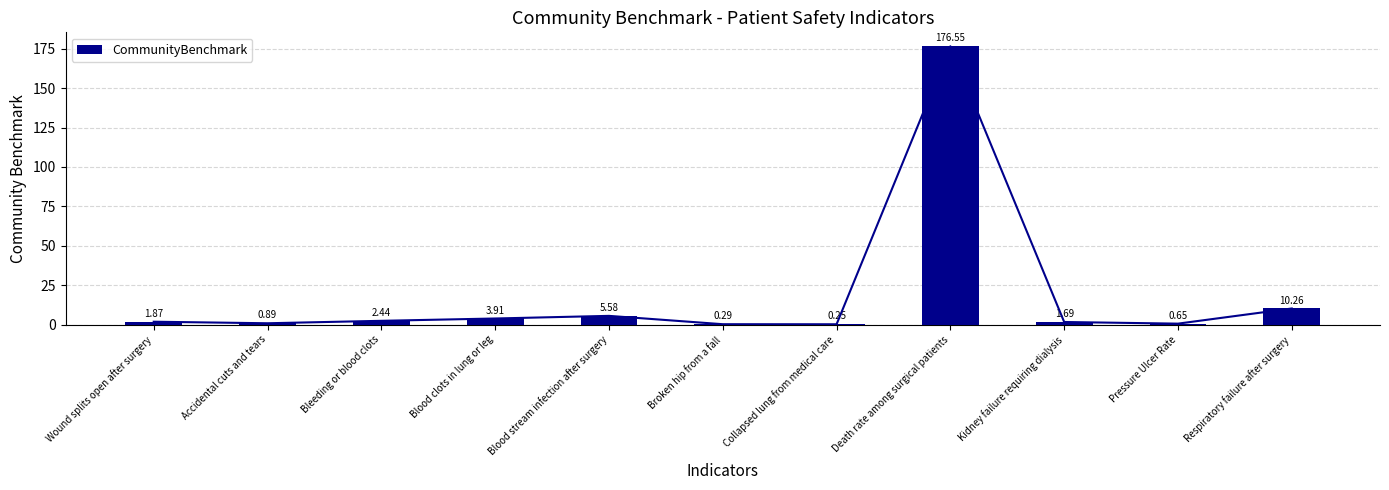

The chart shows a value of 0.1 at Collapsed lung from medical care. True or false?

False